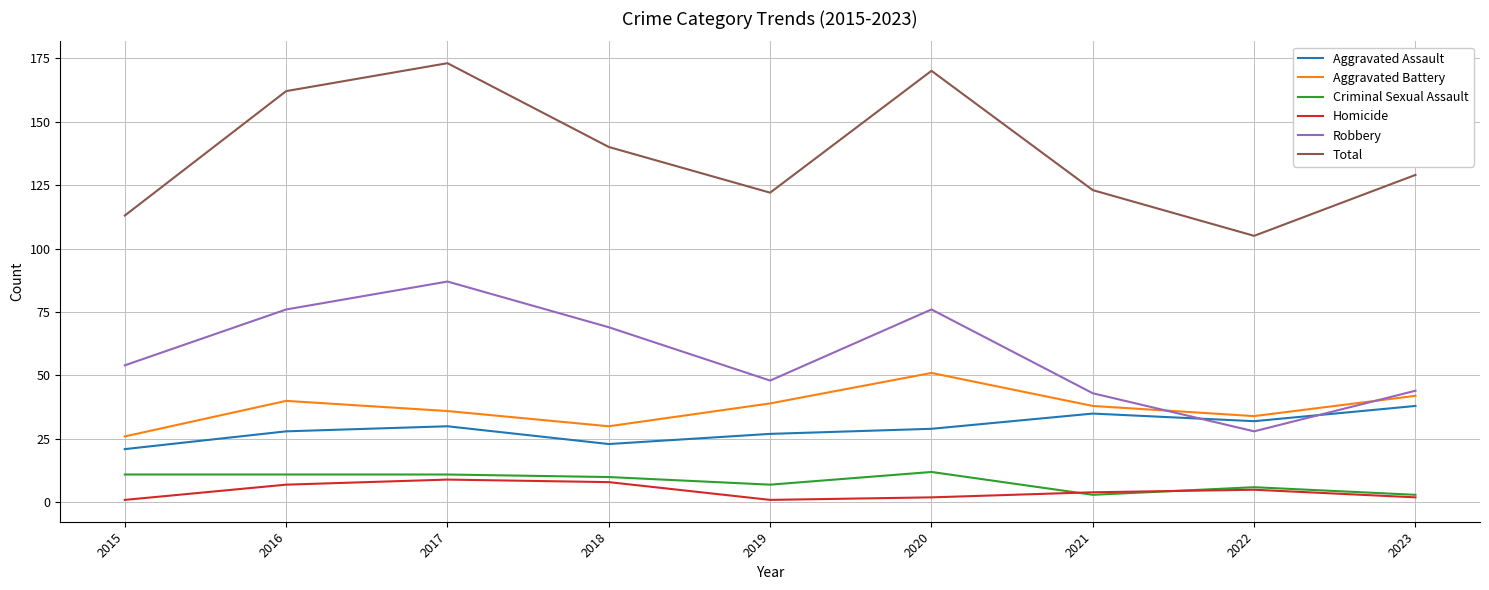

Which series has the largest range (max minus min)?

Total